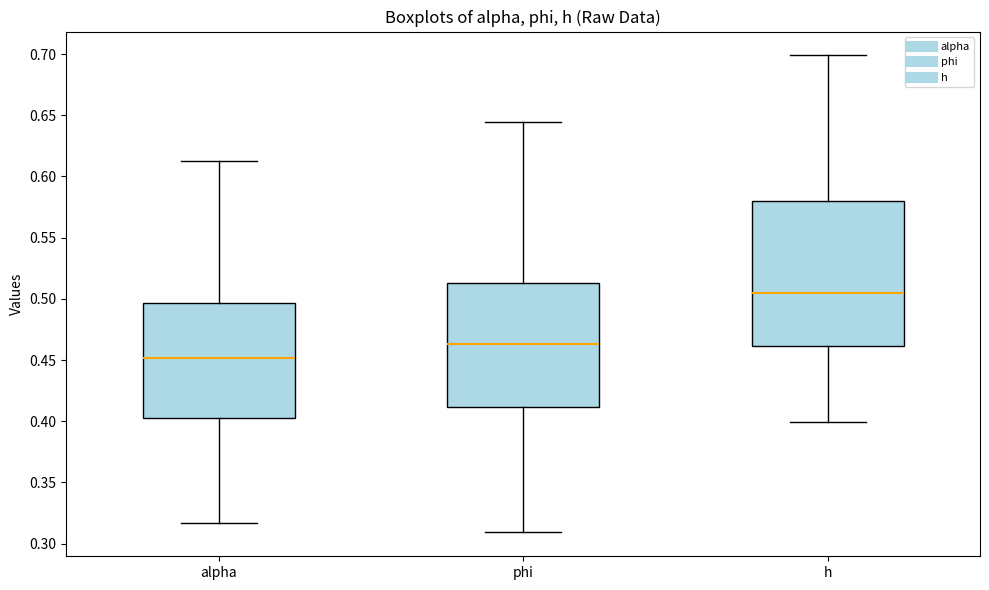

Where is the lower edge of the box for alpha on the y-axis? The values are not printed on the chart, so give them approximately, as read against the axis.

0.405